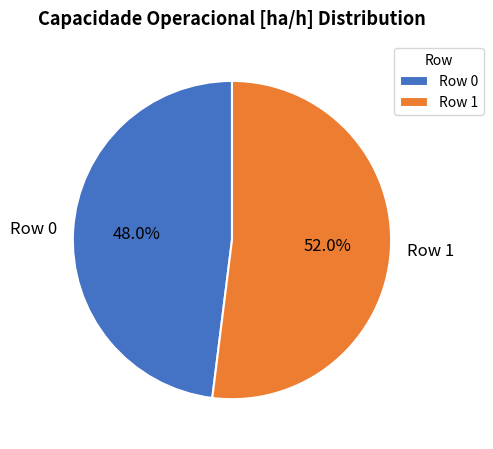

What is the smallest slice in the pie chart?

Row 0